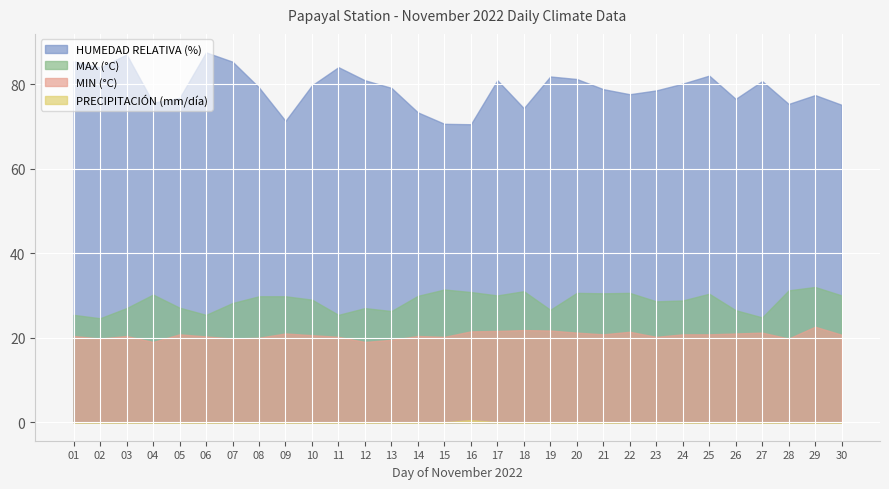

What is the value of the HUMEDAD RELATIVA (%) point at the 19th from the left?

81.8